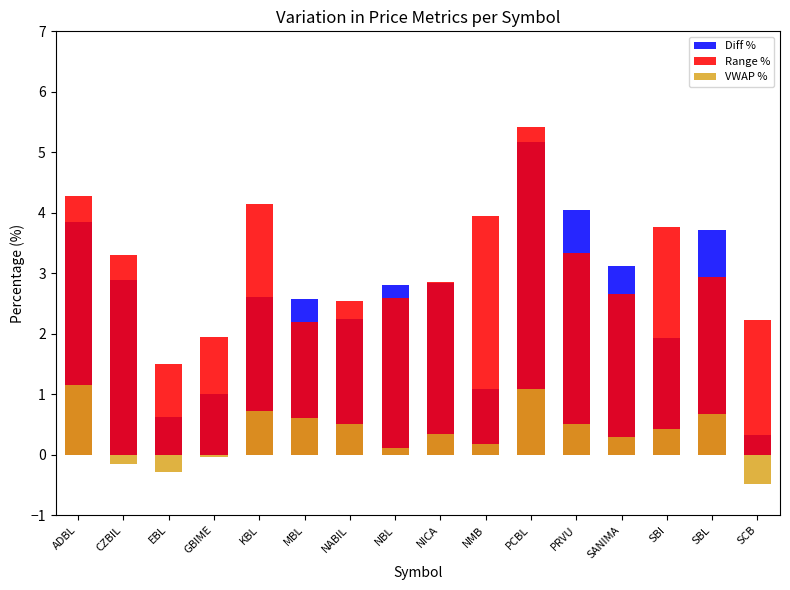

How many bars are there in each group?

3